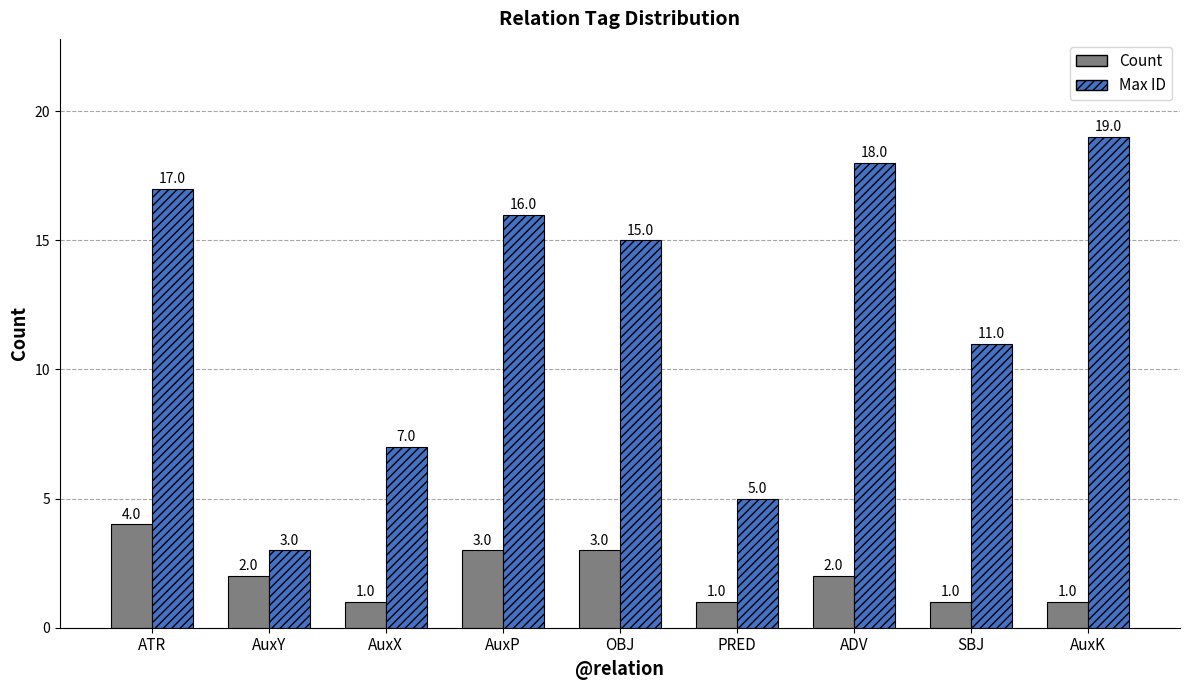

Rank the series by their maximum value, from lowest to highest.

Count, Max ID